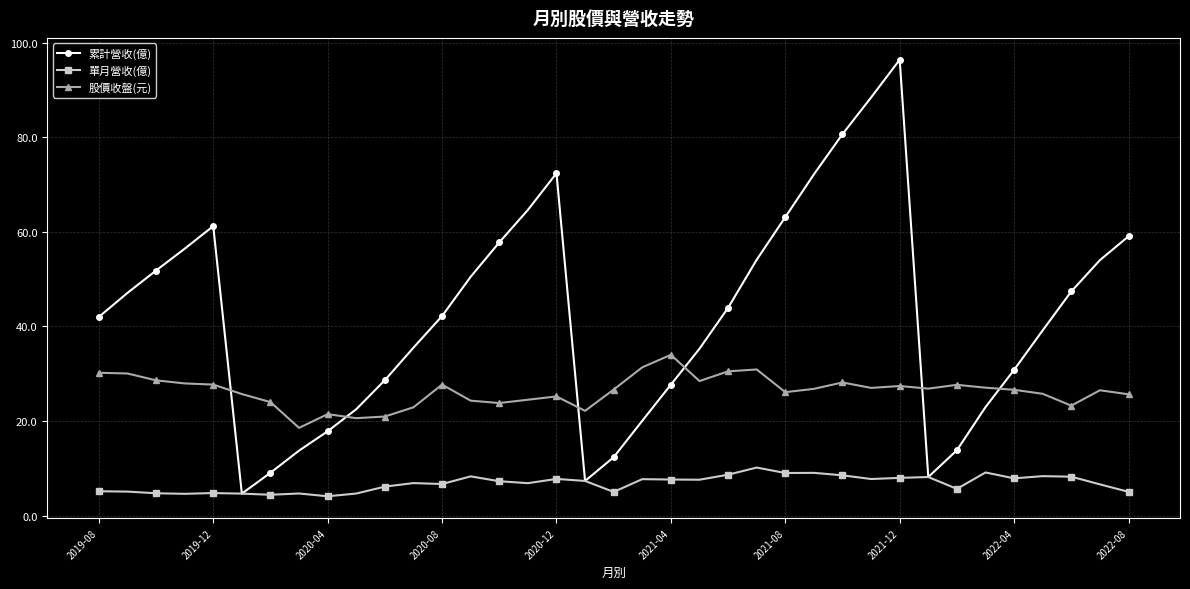

How many series are shown in this chart?

3